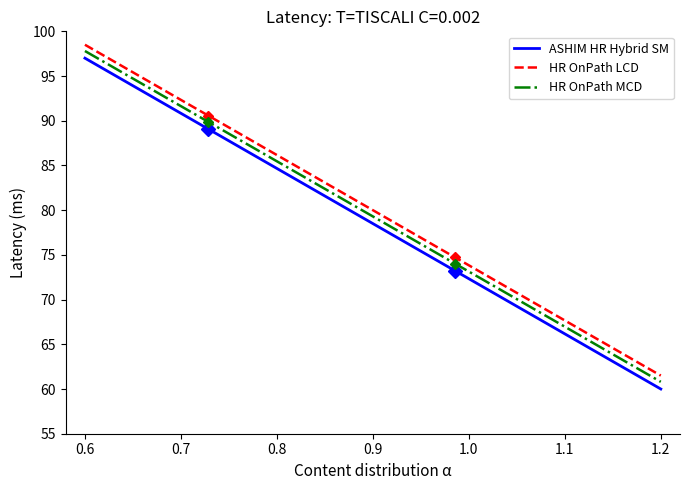

True or false: HR OnPath LCD has more than 2 interior local peaks.

False